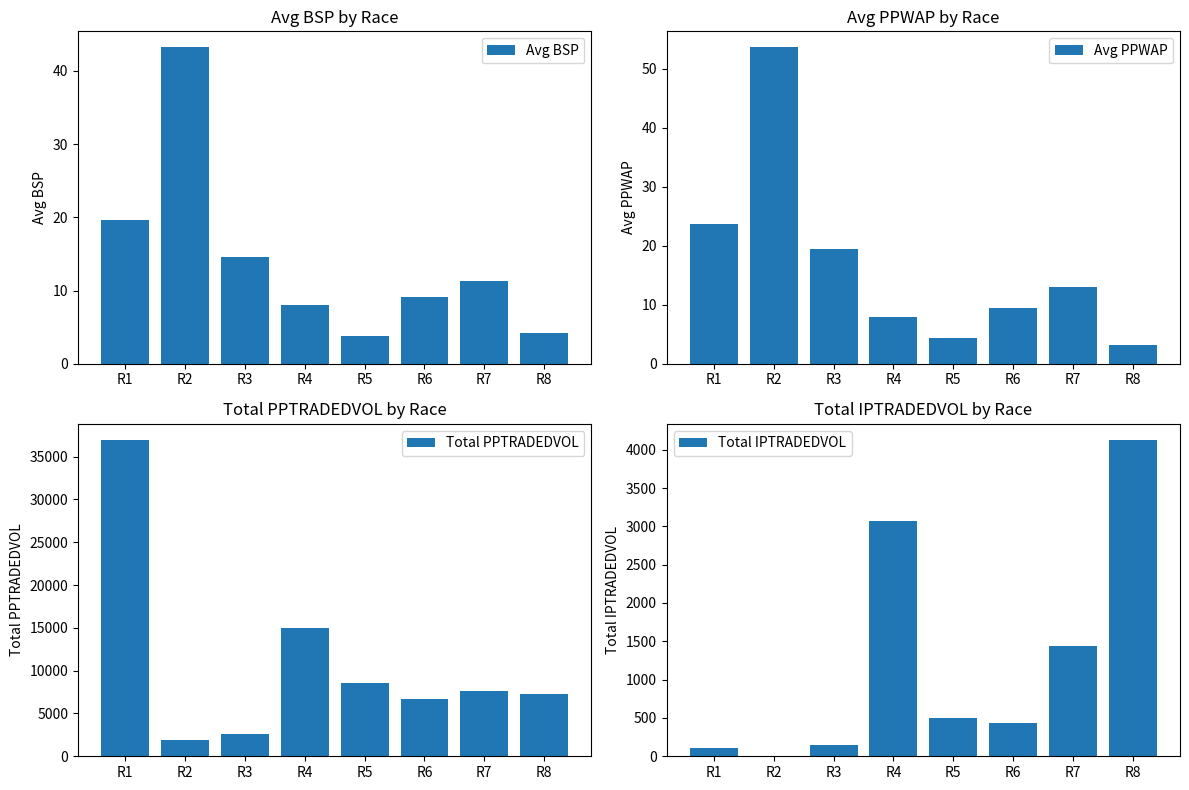

Reading left to right, list all the values displayed in this chart.

Avg BSP: R1=19.6	R2=43.2	R3=14.6	R4=8.0	R5=3.8	R6=9.1	R7=11.3	R8=4.2
Avg PPWAP: R1=23.7	R2=53.6	R3=19.5	R4=8.0	R5=4.3	R6=9.4	R7=13.0	R8=3.2
Total PPTRADEDVOL: R1=36979.4	R2=1926.4	R3=2582.8	R4=14942.0	R5=8562.8	R6=6714.0	R7=7593.6	R8=7321.3
Total IPTRADEDVOL: R1=109.2	R2=0.0	R3=152.7	R4=3075.9	R5=503.0	R6=434.4	R7=1441.3	R8=4131.2